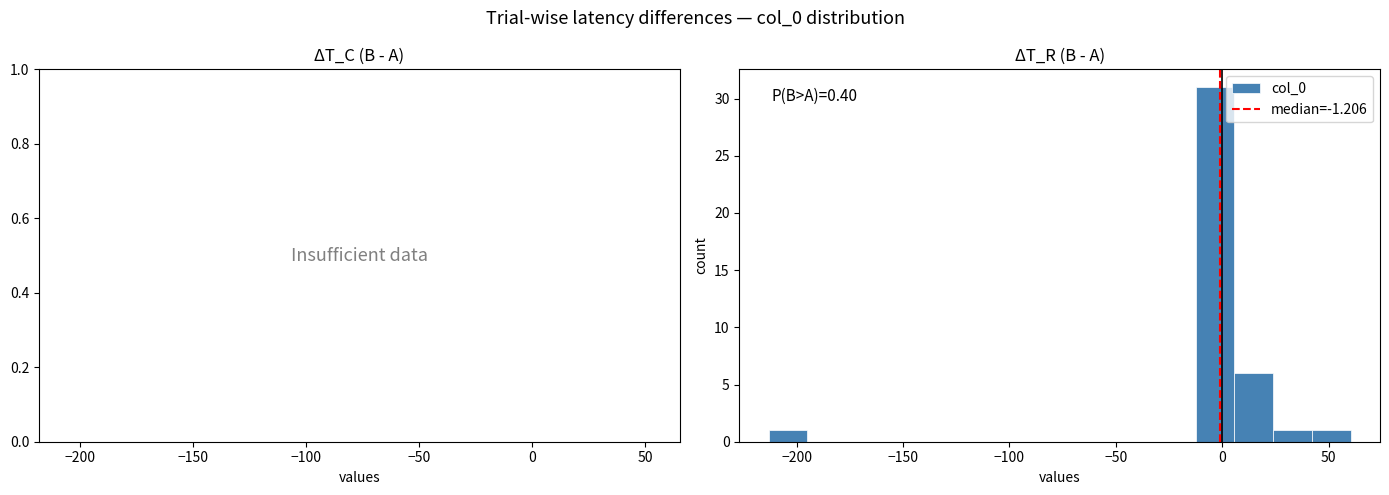

Around what value on the x-axis is the tallest bar? Give the approximate position of its centre, as read against the axis.

-5